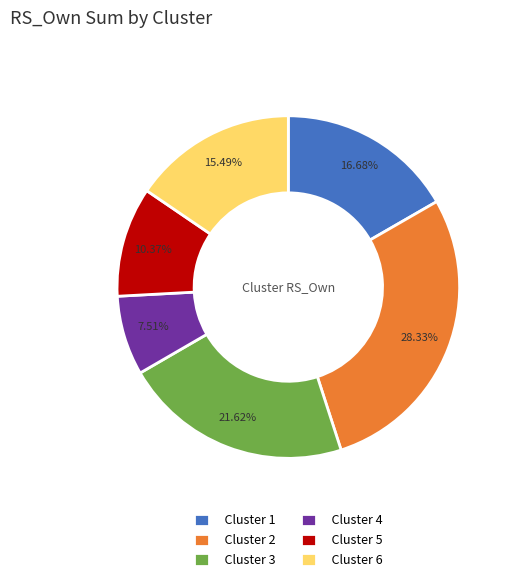

Combined, do Cluster 3 and Cluster 5 account for over 50%?

No